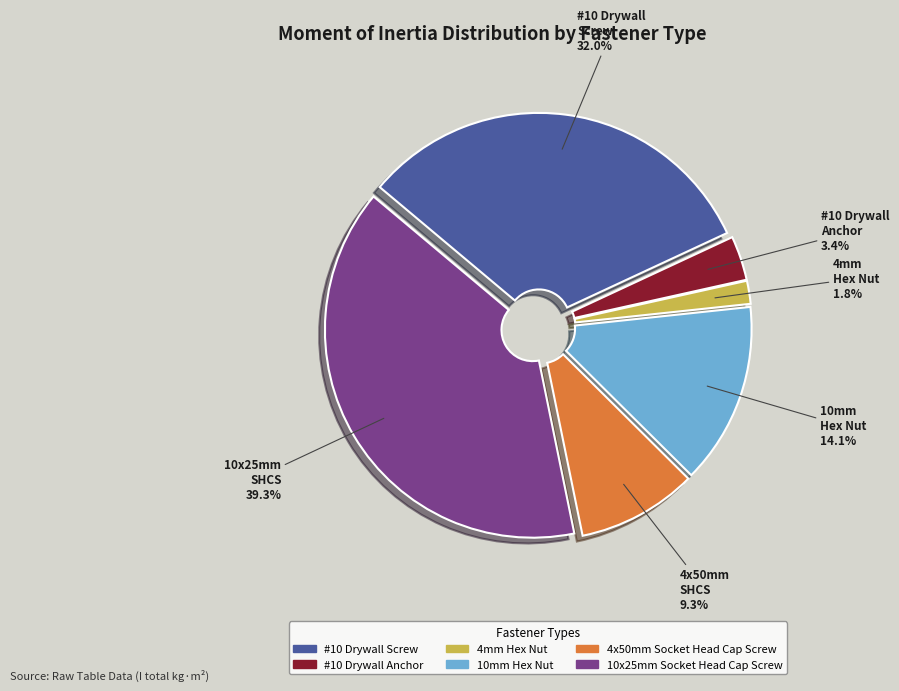

How much of the chart is everything except #10 Drywall Anchor?

96.6%